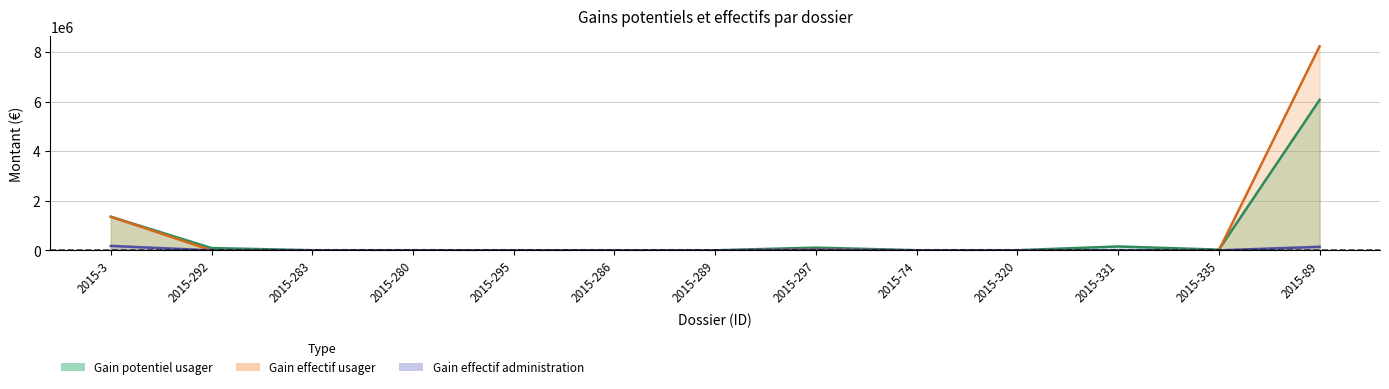

What is the label of the 7th point from the right?

2015-289